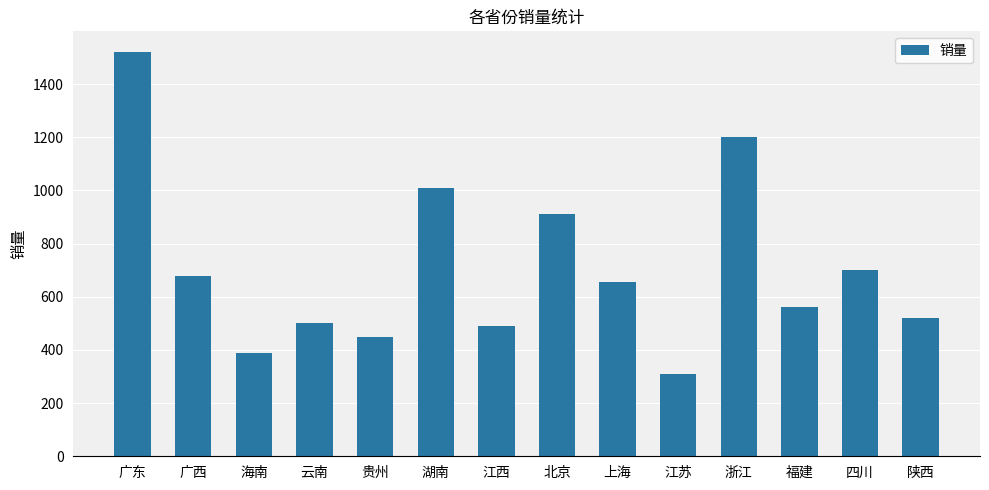

What is the average value?

707